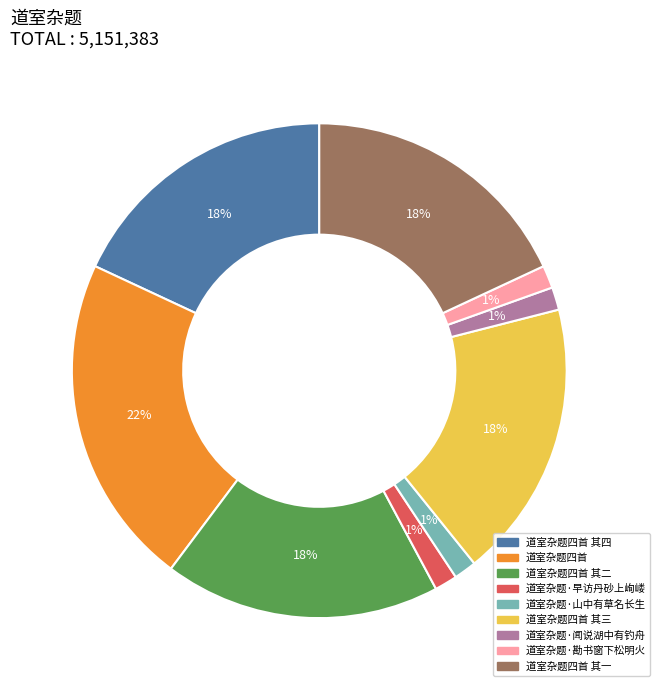

Count the number of slices in the pie.

9